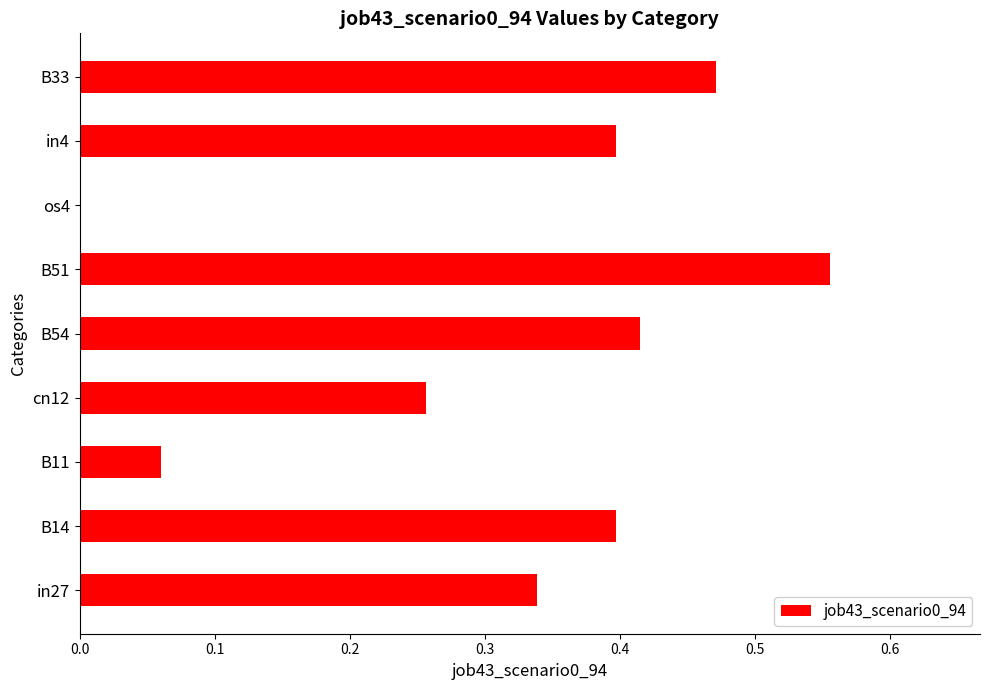

What is the sum of all values?

2.9